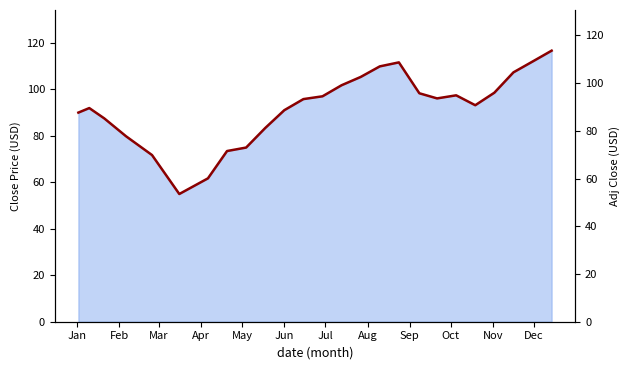

Reading right to left, list all the values displayed in this chart.

113.6	109.4	104.5	96.0	90.7	94.9	93.6	95.8	108.7	107.0	102.6	99.1	94.5	93.3	88.7	81.2	73.0	71.5	60.1	53.5	69.9	77.7	85.2	89.5	87.7